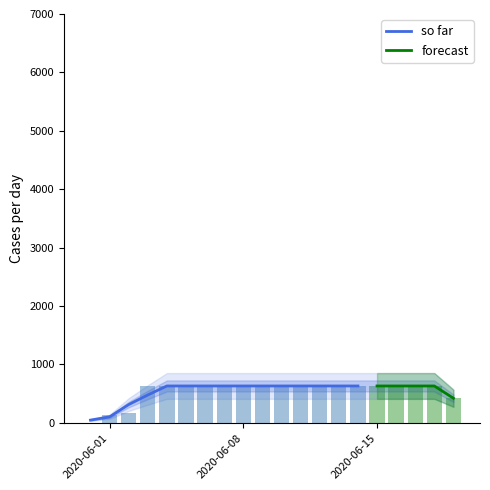

What is the greatest value displayed?

631